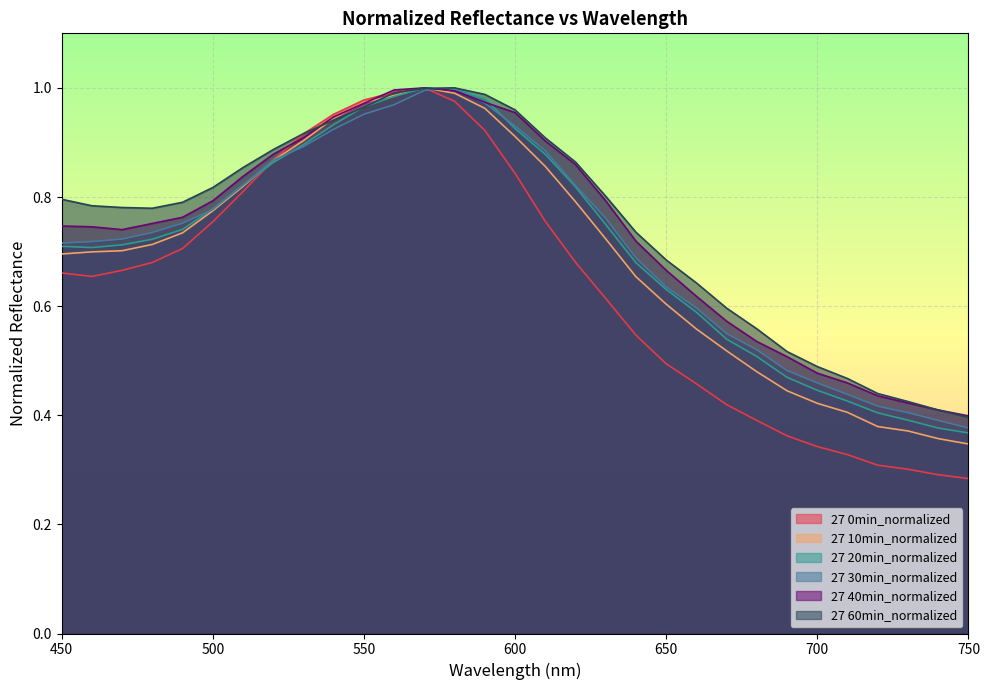

Which series changed the most between 550 and 590?

27 0min_normalized